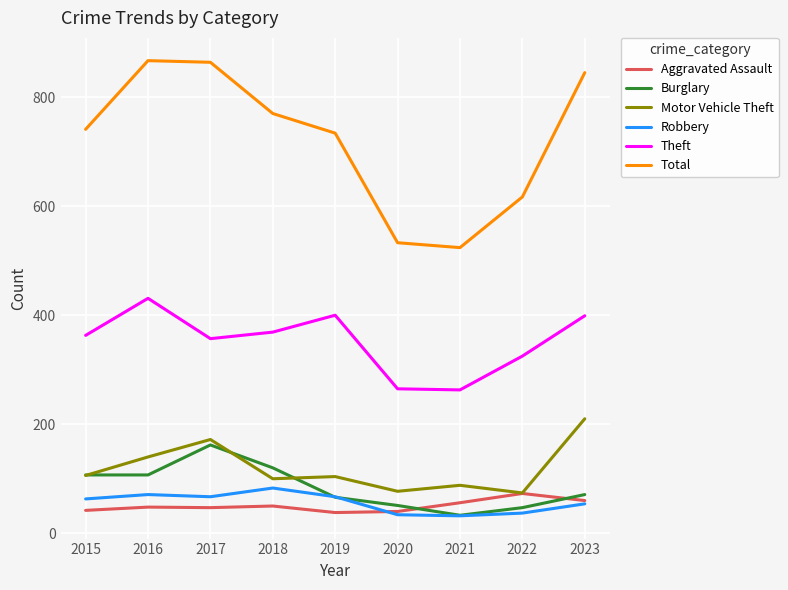

What is the difference between the second highest and second lowest values in the Robbery series?

37